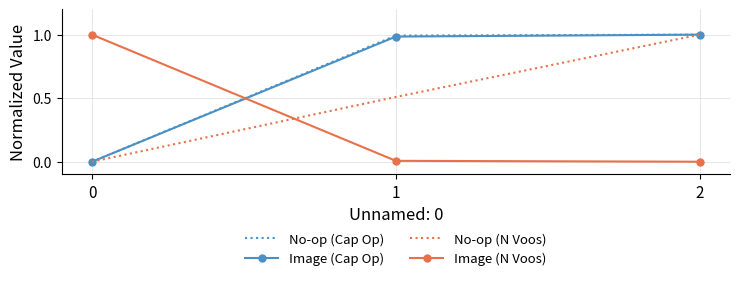

Between 1 and 2, which series saw the biggest shift?

No-op (N Voos)